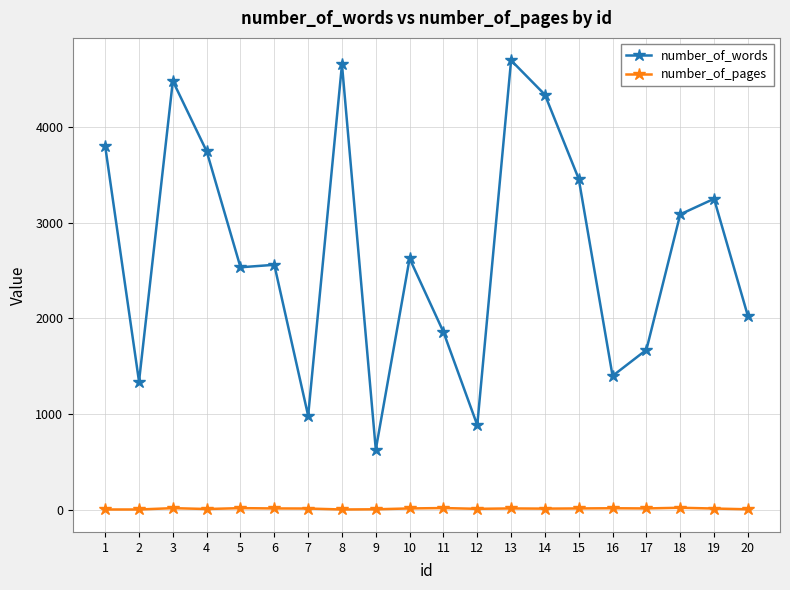

At which category does the chart reach its peak across all series?

13